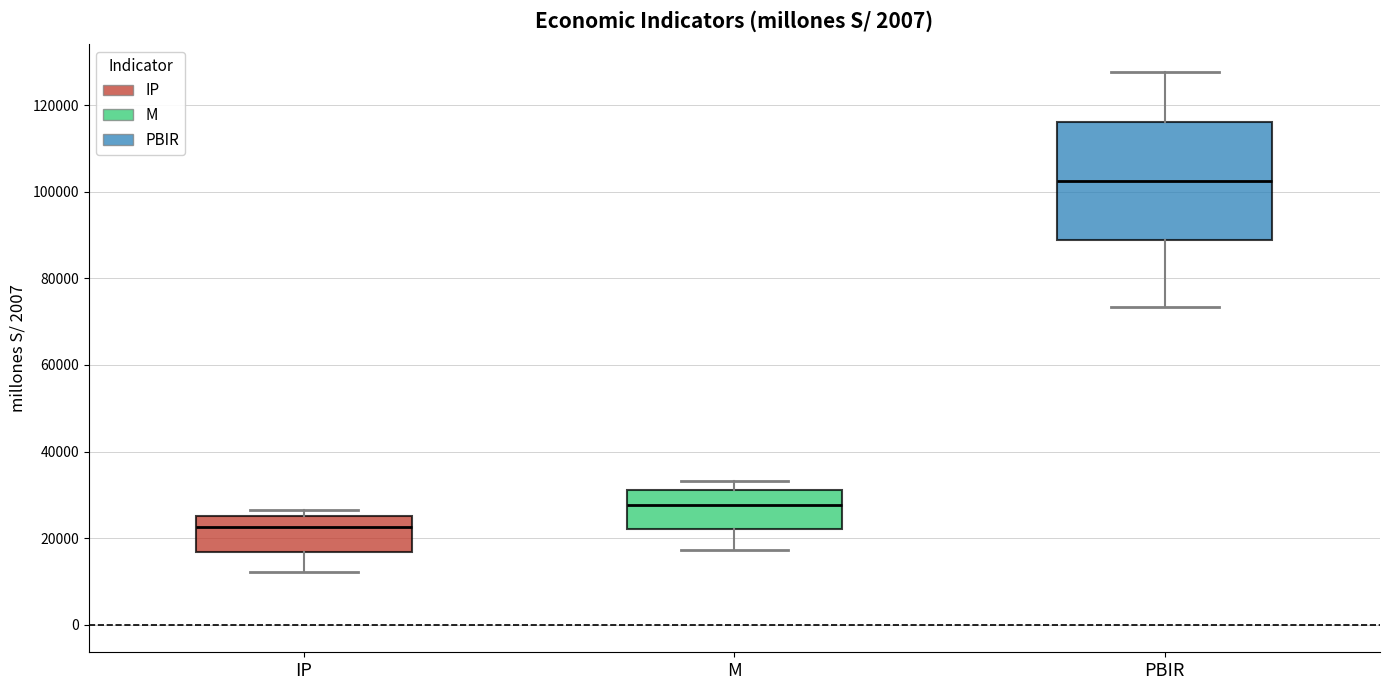

Reading left to right, read every box against the y-axis: the position of its median line, the range the box covers, and the ends of its whiskers. The values are not printed on the chart, so give them approximately, as read against the axis.

IP: median 22000, box 16000 to 26000, whiskers 12000 to 26000 (just above the box's upper edge)
M: median 28000, box 22000 to 32000, whiskers 18000 to 34000
PBIR: median 102000, box 88000 to 116000, whiskers 74000 to 128000